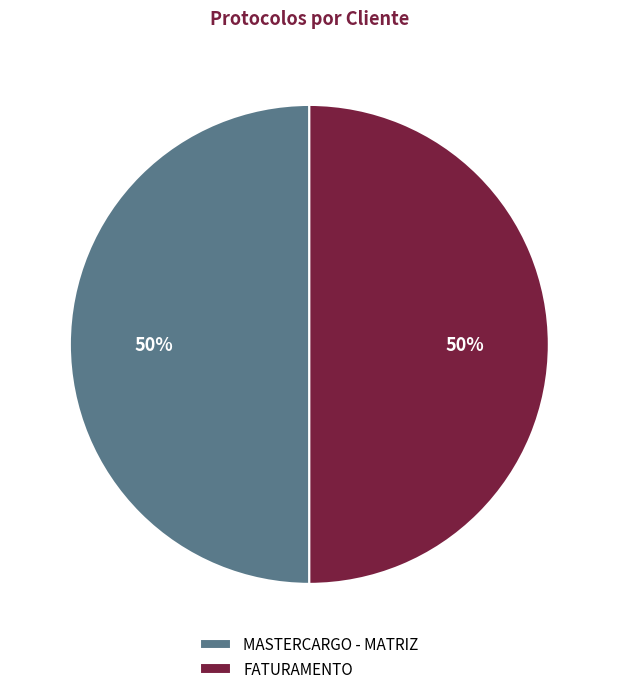

What is the ratio of the value at MASTERCARGO - MATRIZ to the value at FATURAMENTO?

1.0